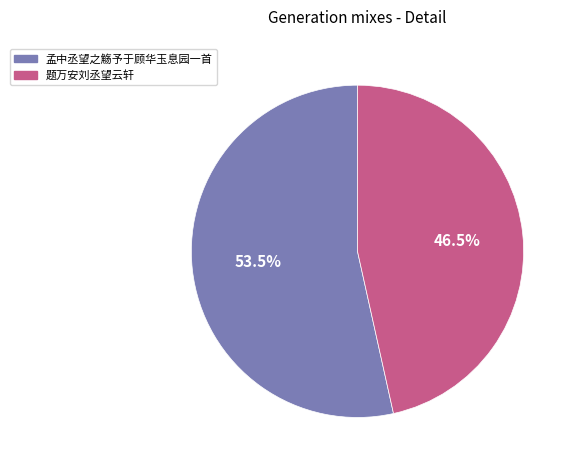

Is it true that 题万安刘丞望云轩 is 39% of the pie?

False